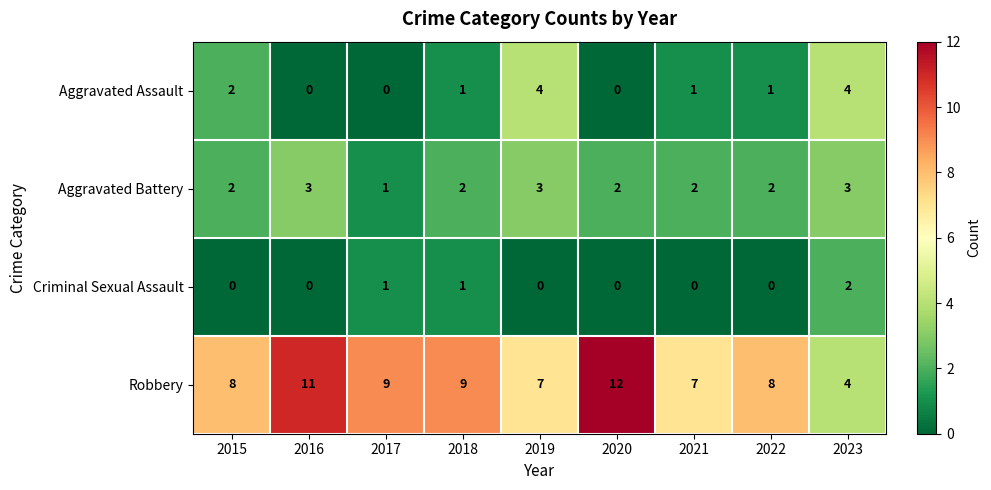

The Robbery series shows 2 at 2022. True or false?

False